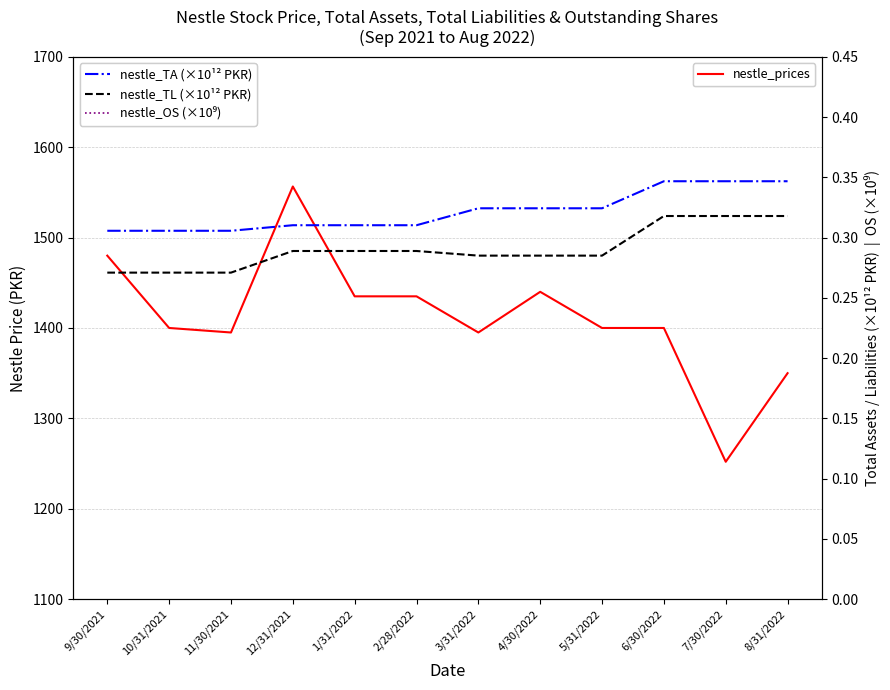

At which category is the sum across all series the highest?

12/31/2021